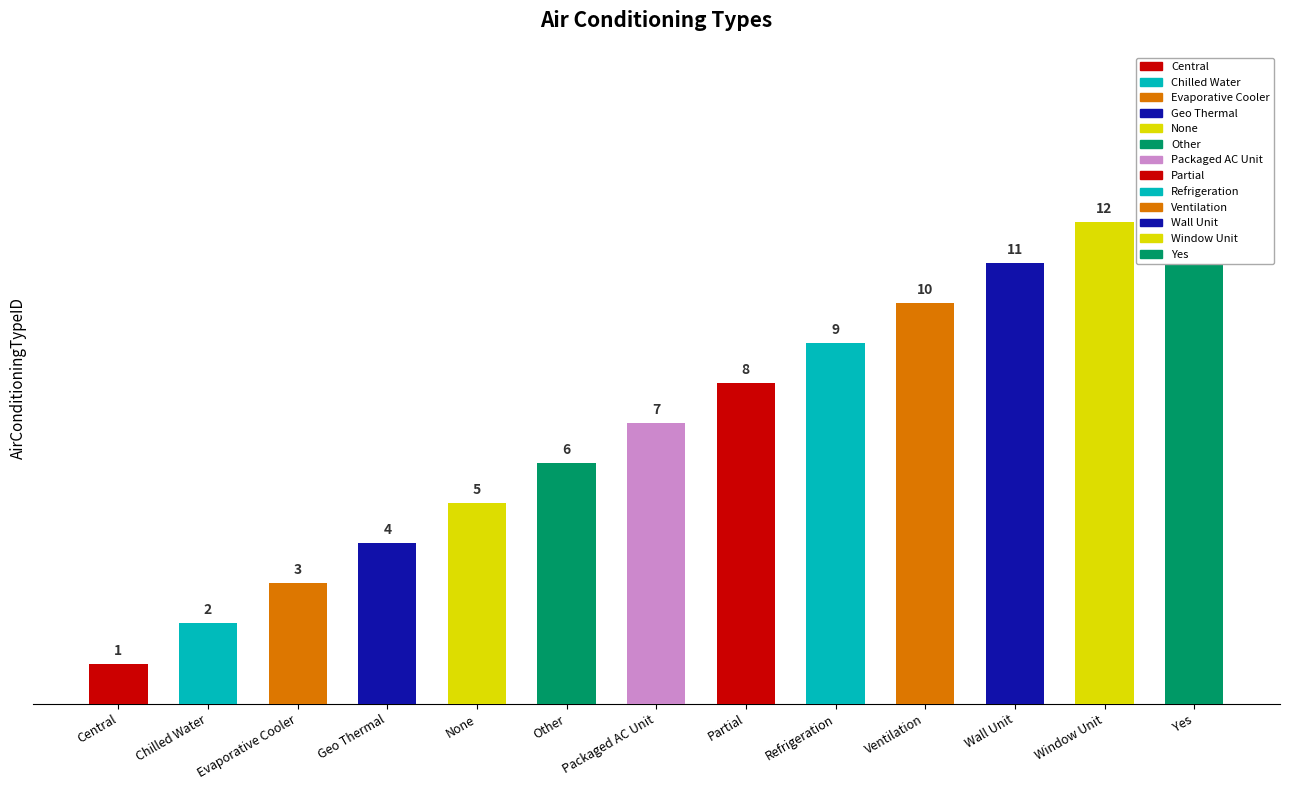

Does the chart contain stacked bars?

No